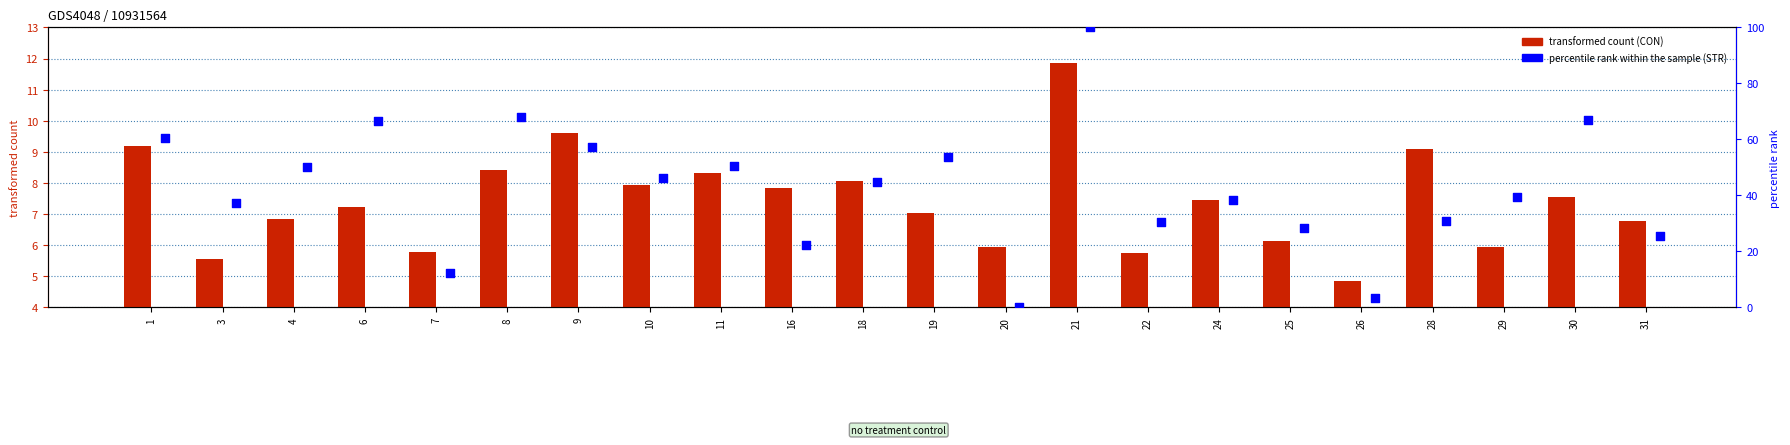

Which series reaches the minimum Y coordinate?

STR (percentile rank within sample)